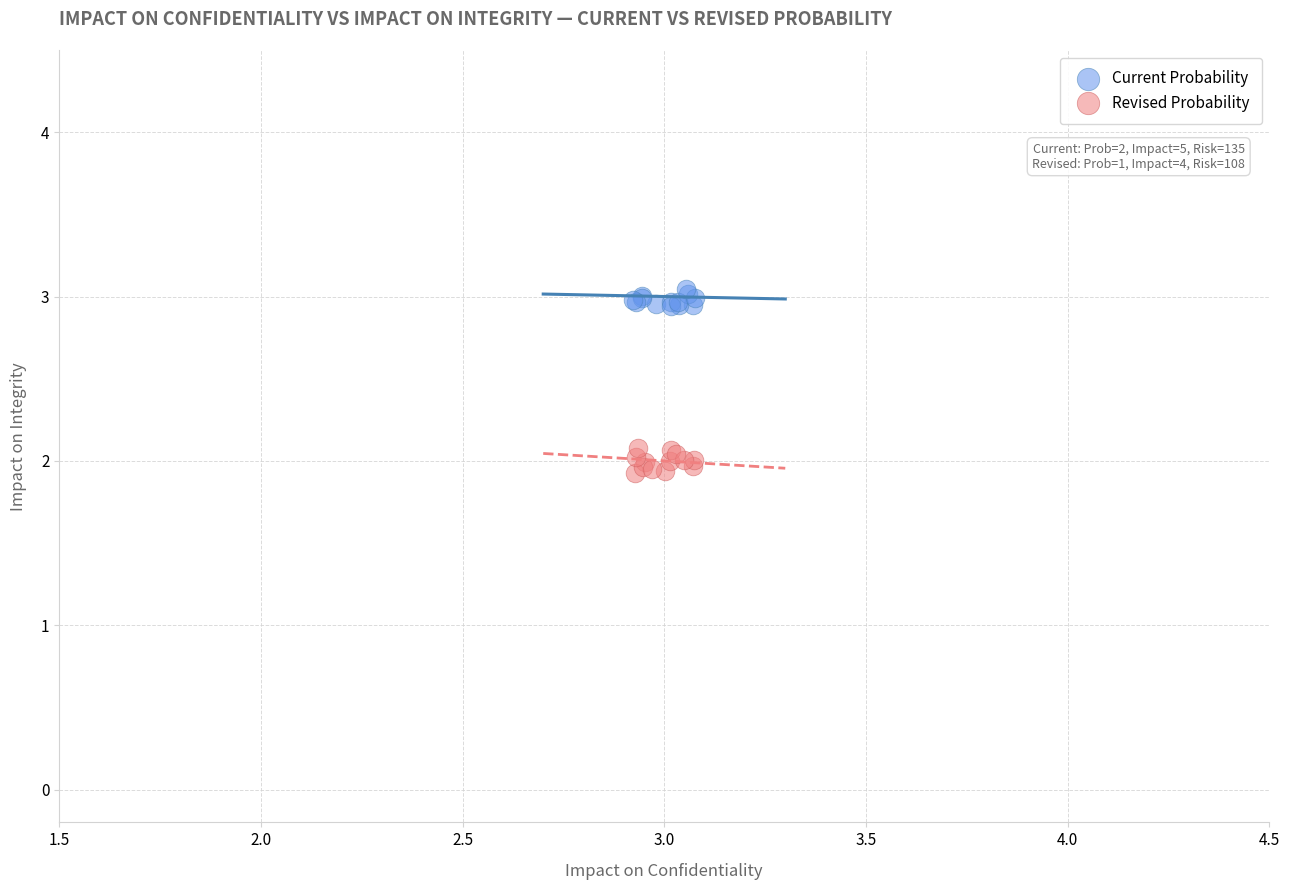

Which series contains the lowest Y value?

Revised Probability